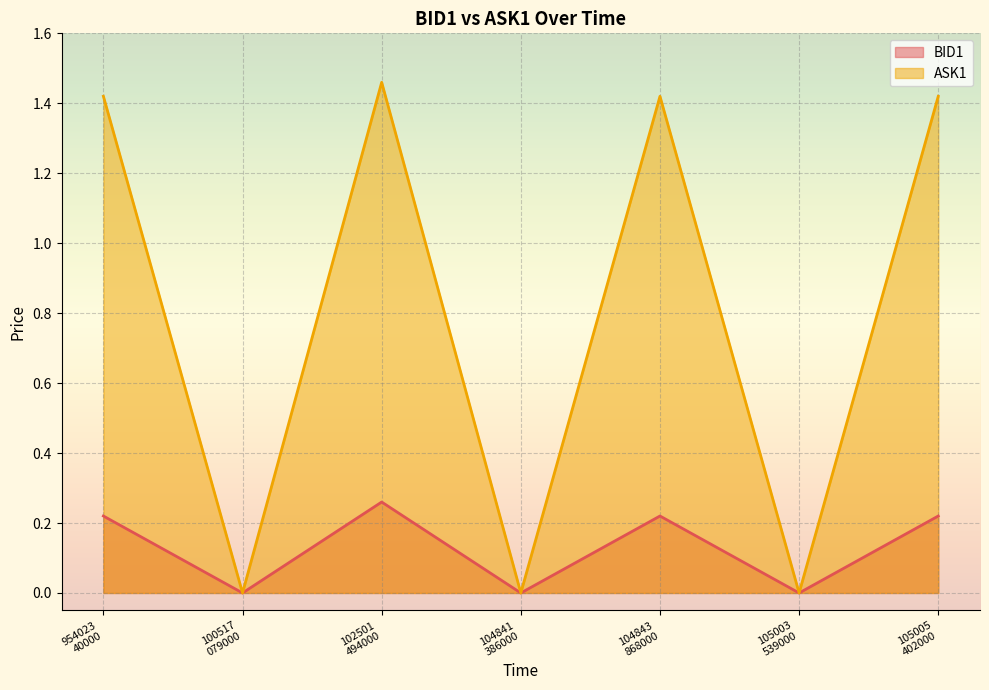

Does the chart display data point markers on the line(s)?

No